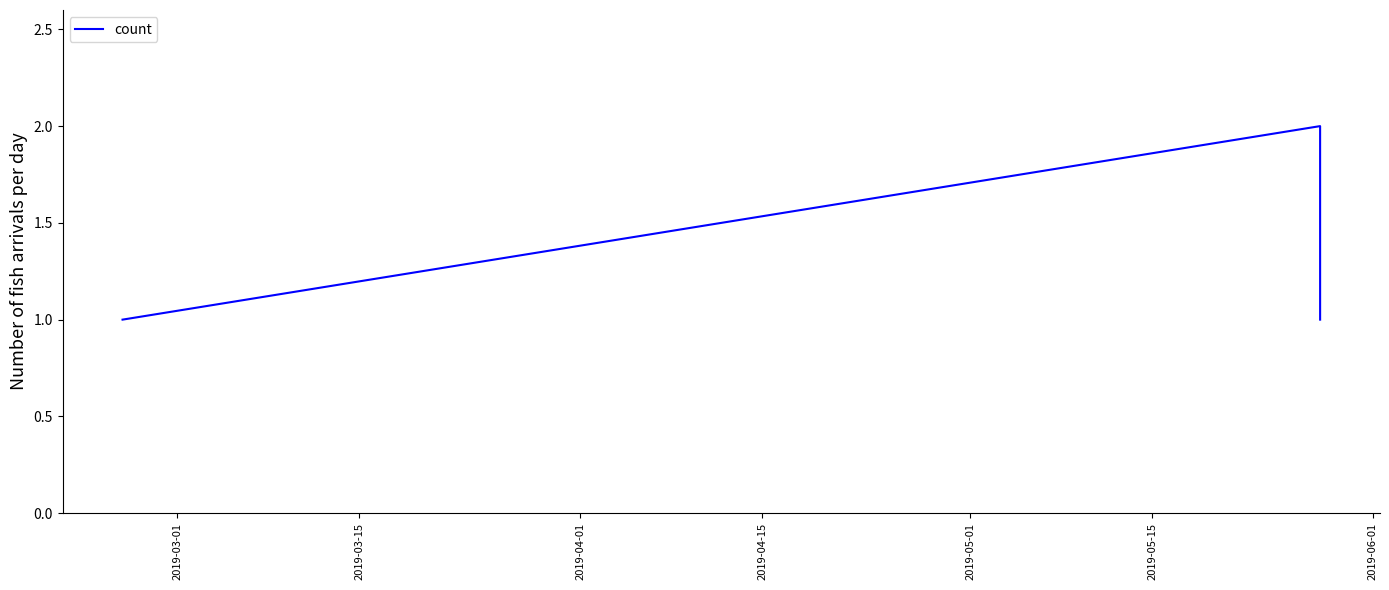

Is this an area chart (filled region under the line)?

No